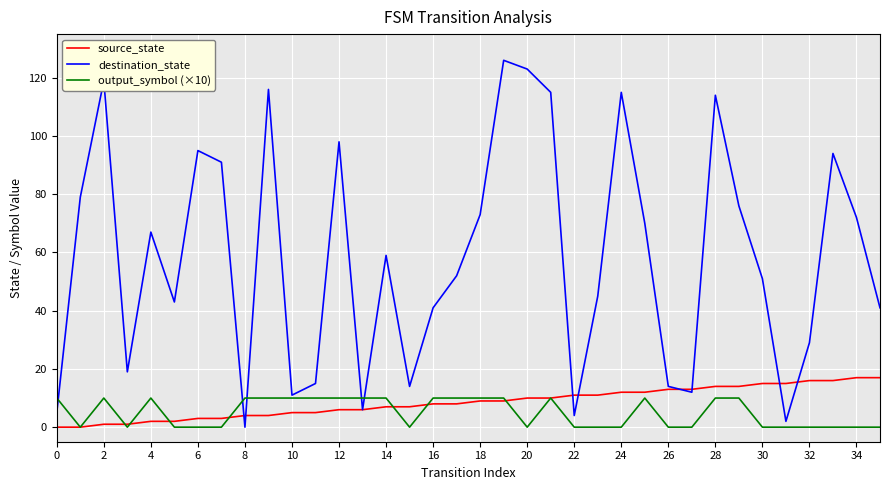

What is the maximum value shown in the chart?

126